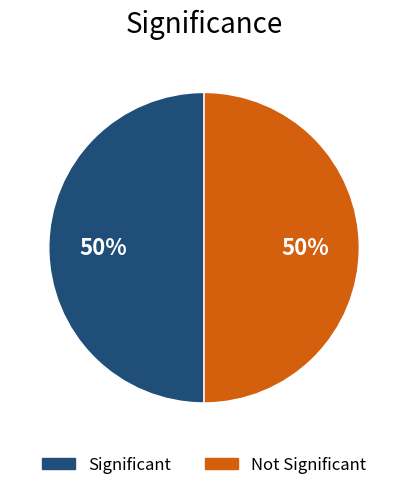

To the nearest percent, what is the average slice percentage?

50%